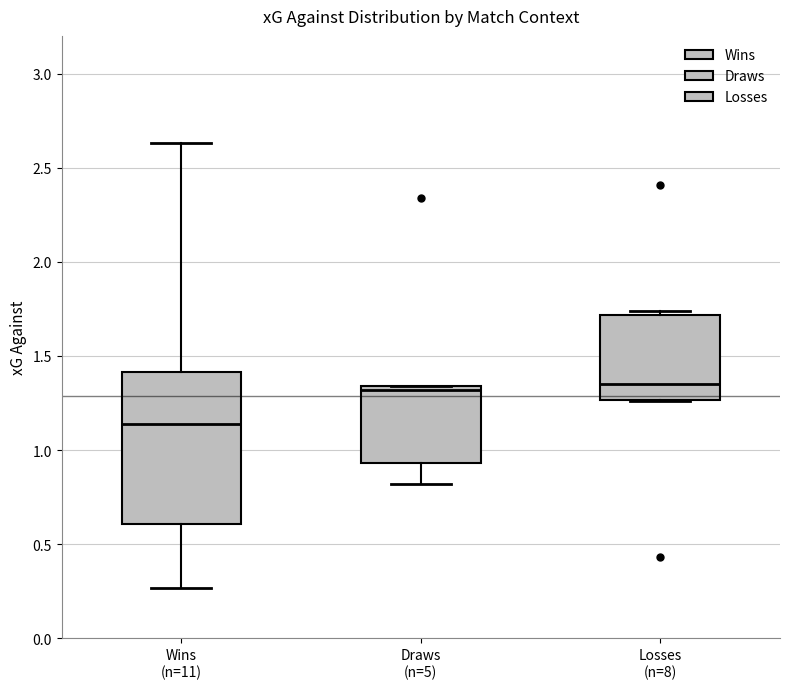

Comparing the boxes themselves (not the whiskers), which one is the tallest?

Wins (n=11)